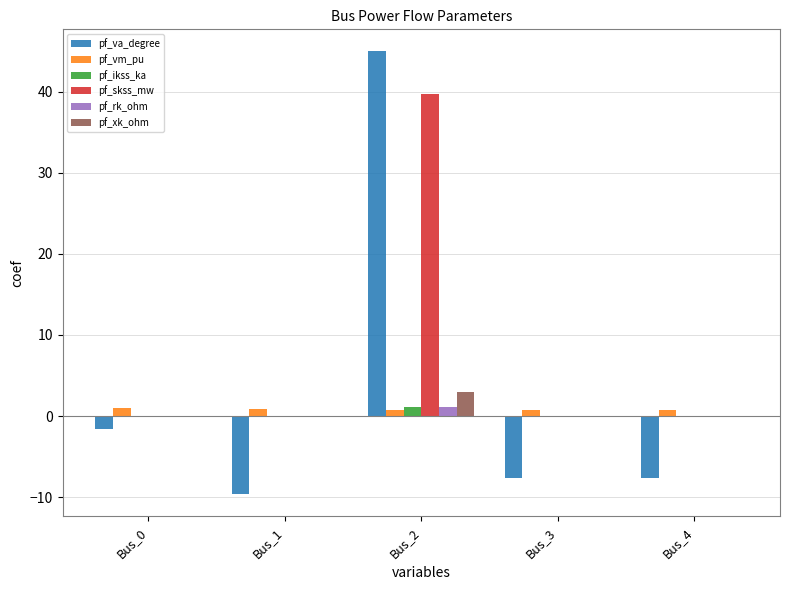

How many series are shown in this chart?

6